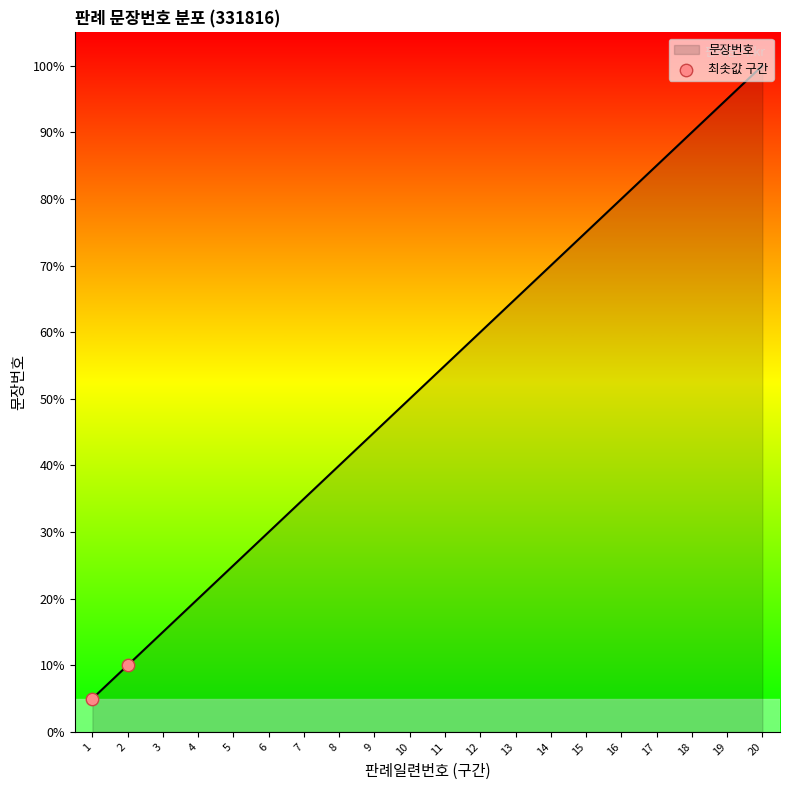

What is the ratio of the value at 16 to the value at 14?

1.1